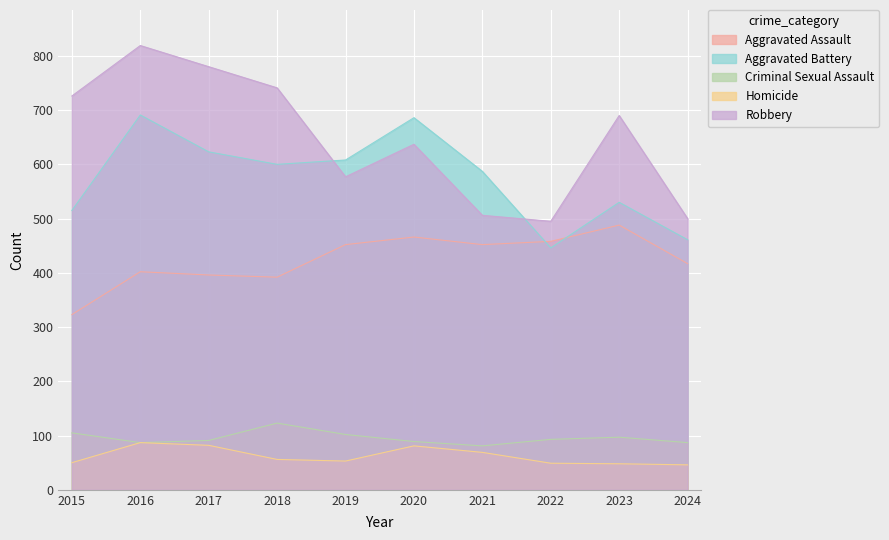

How many values in the Criminal Sexual Assault series are below 93?

5